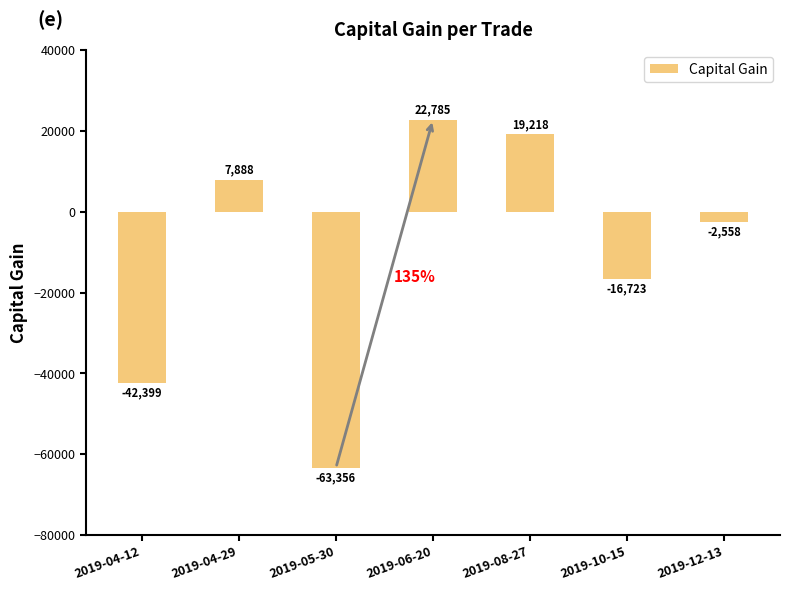

The chart shows a value of -39146 at 2019-05-30. True or false?

False